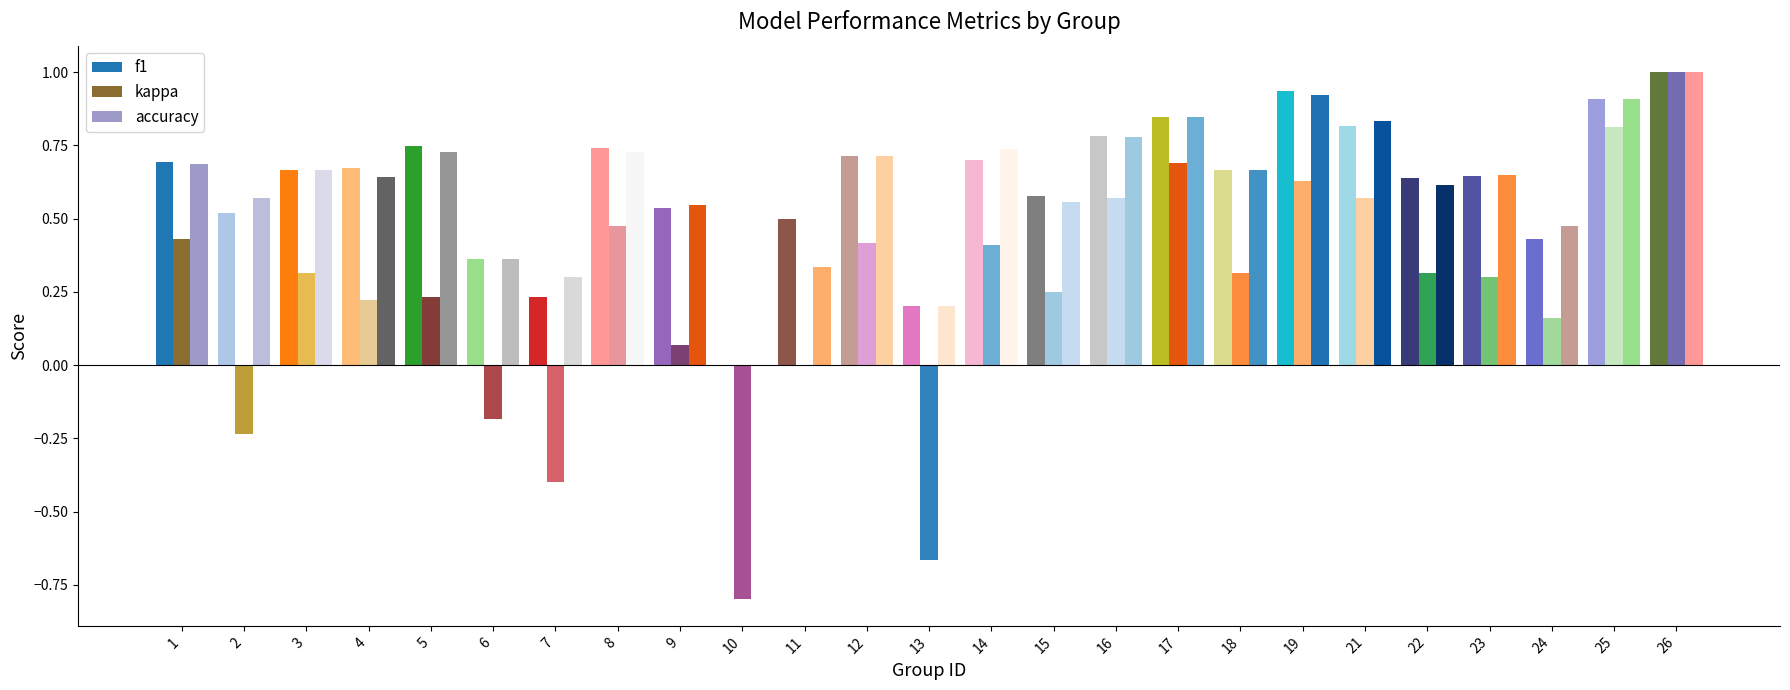

The value of f1 at 12 is 0.4. True or false?

False